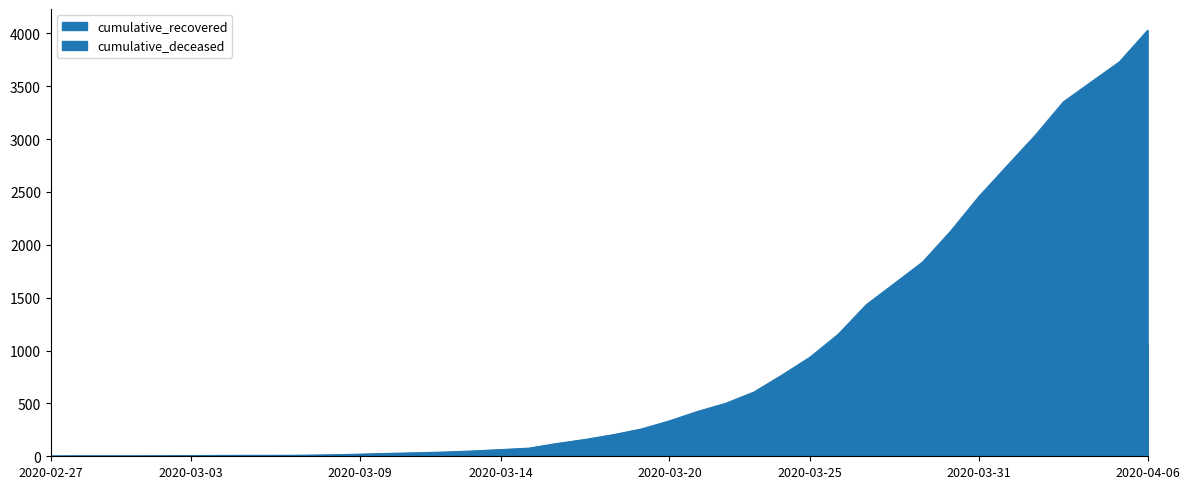

Rank the series at 2020-04-06 from lowest to highest value.

cumulative_deceased, cumulative_recovered